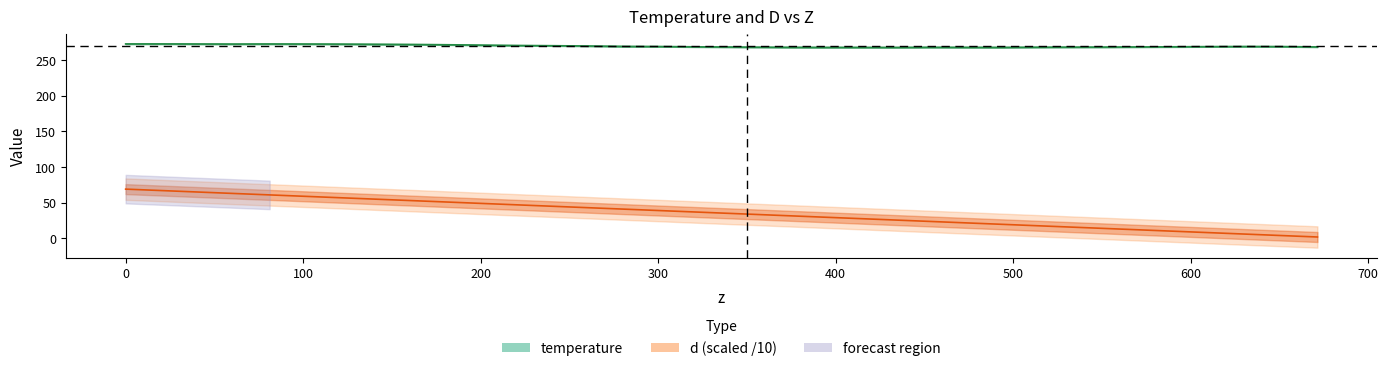

What is the difference between the second highest and minimum values?

65.1